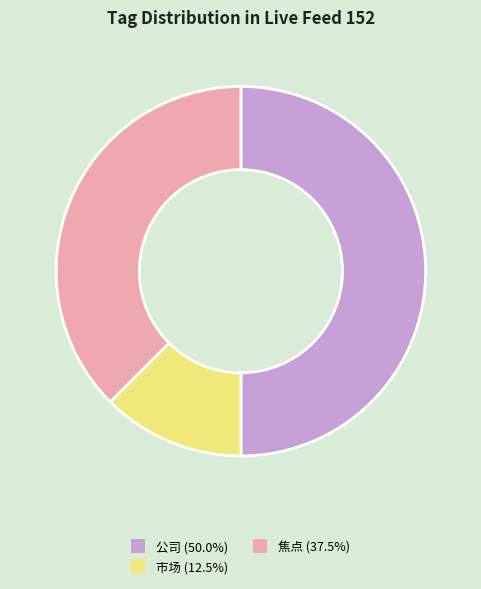

Is the sum of 焦点 (37.5%) and 公司 (50.0%) greater than half?

Yes